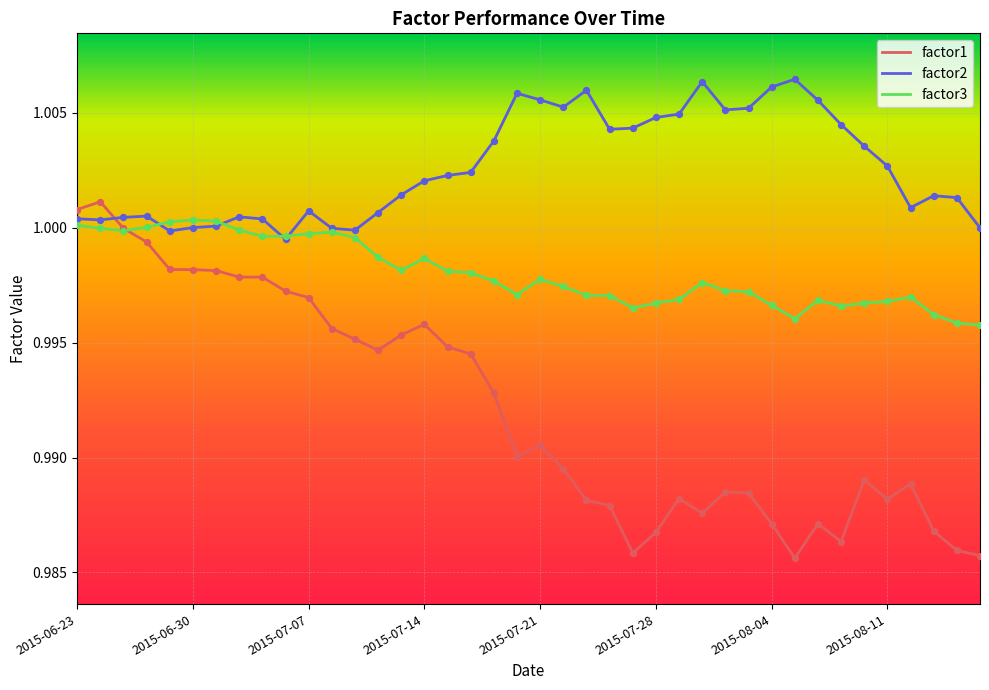

What are all the series names shown in the legend?

factor1, factor2, factor3